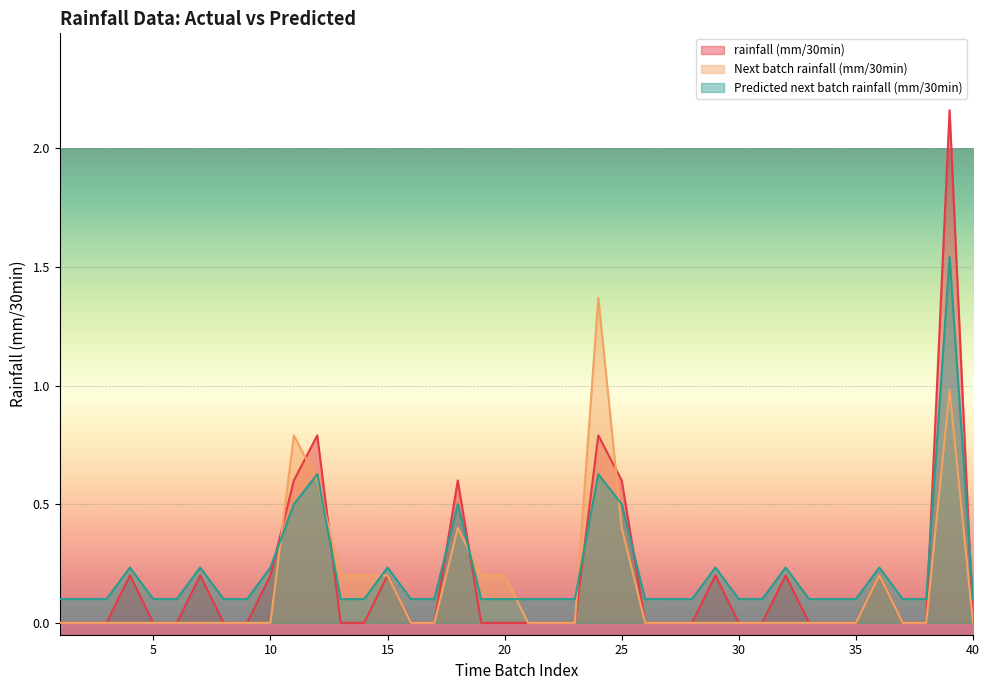

List the series in order of their peak value, highest first.

rainfall (mm/30min), Predicted next batch rainfall (mm/30min), Next batch rainfall (mm/30min)